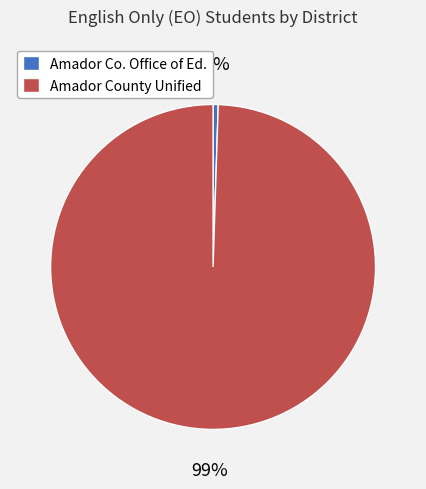

What is the majority slice?

Amador County Unified